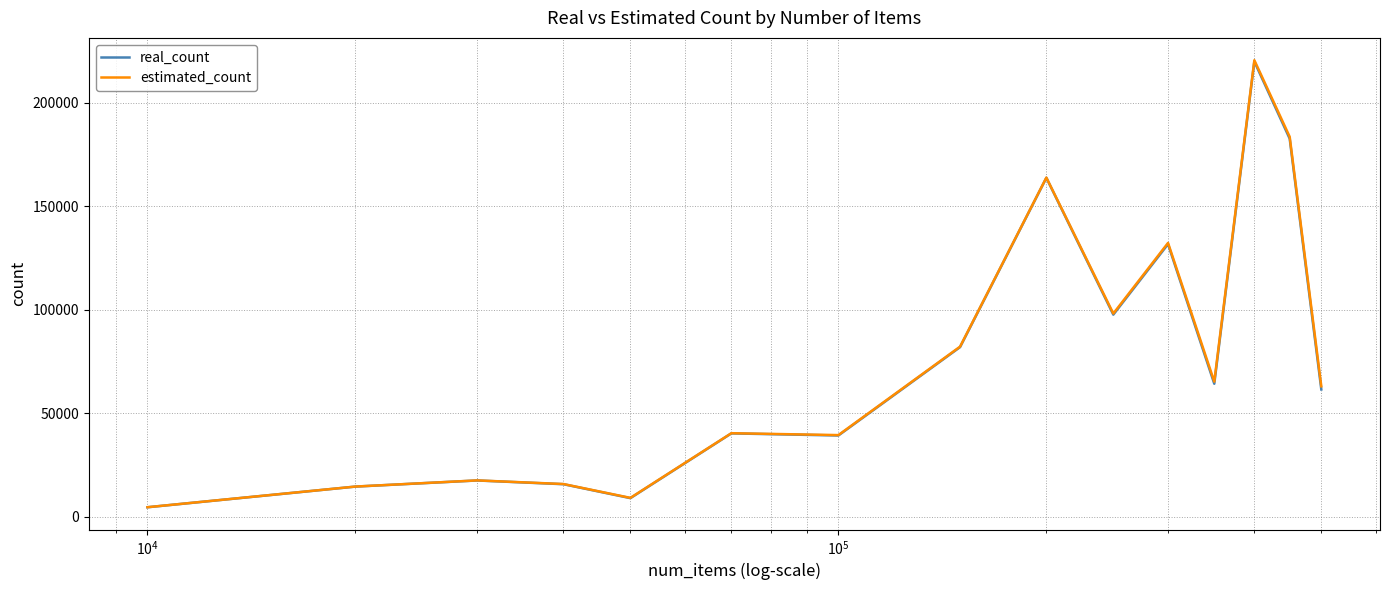

Which series has the largest range (max minus min)?

estimated_count